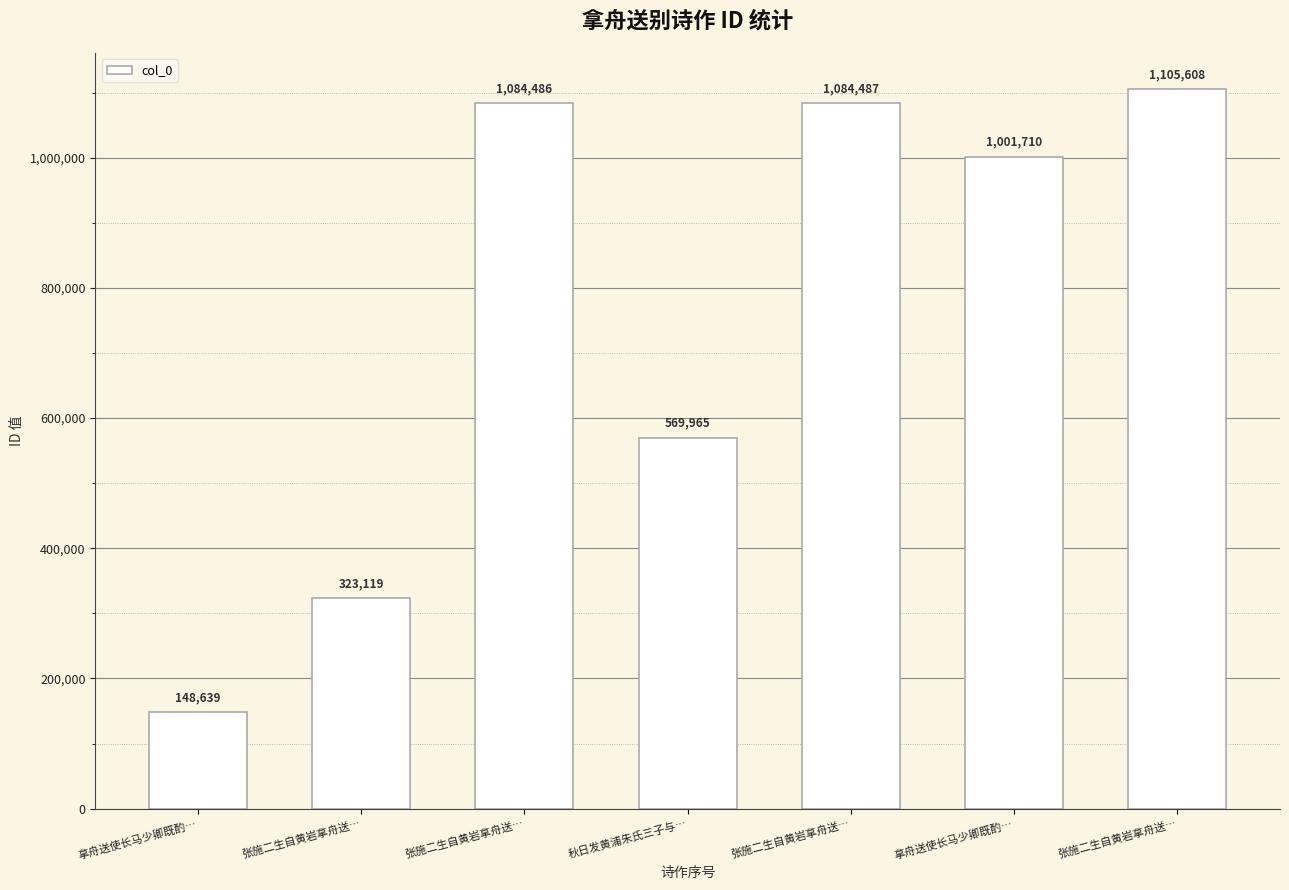

Are the bars horizontal?

No